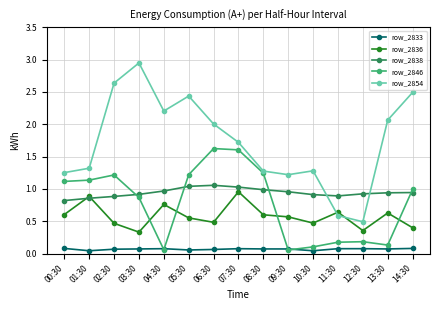

Is it true that row_2833 equals 0.1 at 08:30?

True